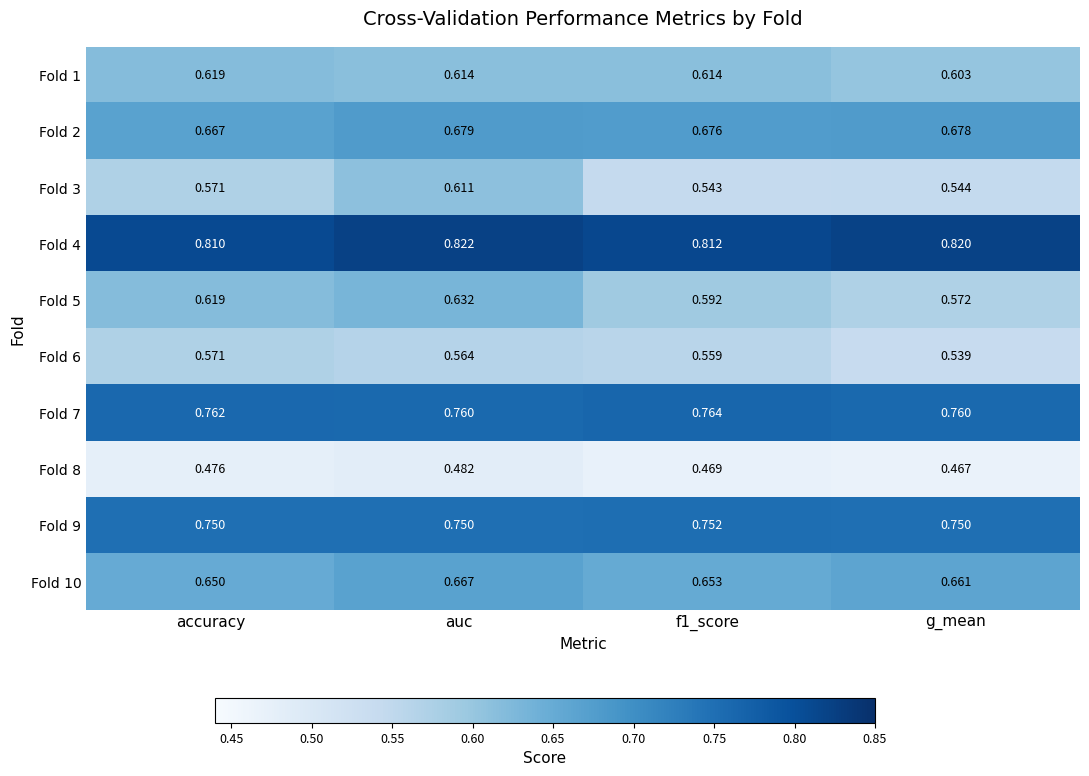

At which category does the chart reach its peak across all series?

auc